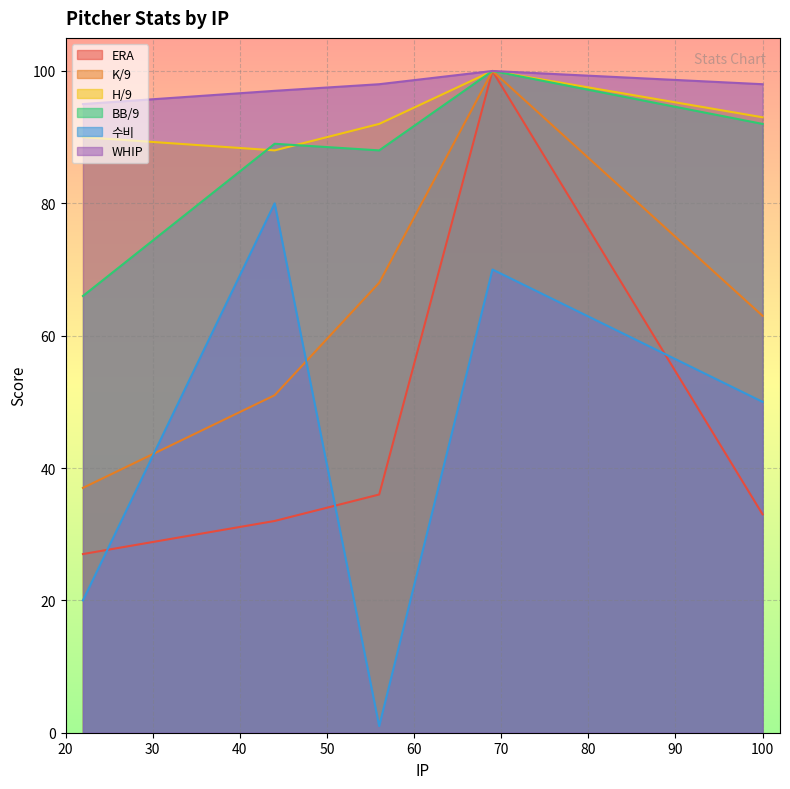

Which series has the largest total across all categories?

WHIP